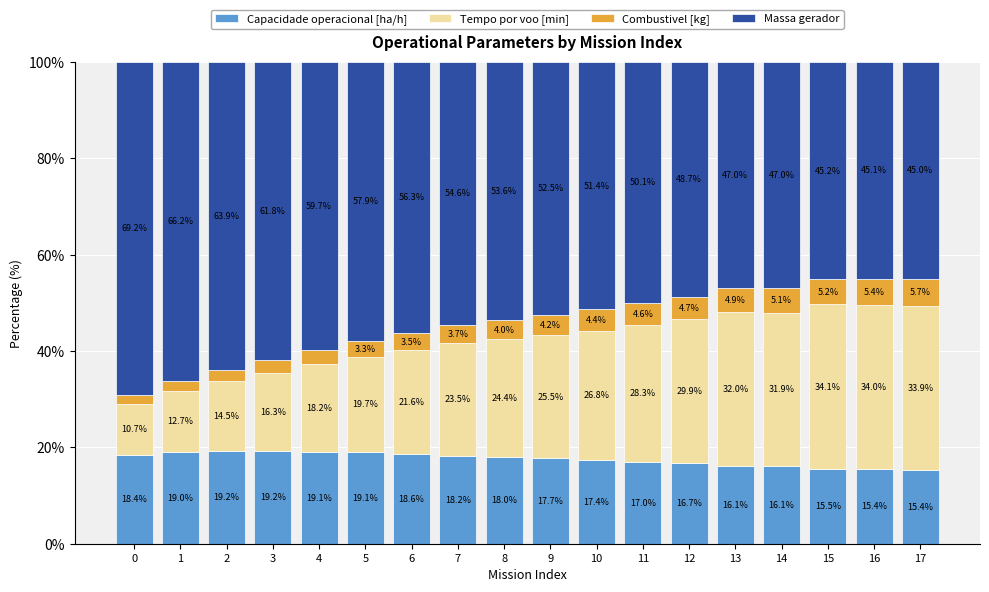

At which label does Capacidade operacional [ha/h] reach its minimum?

17